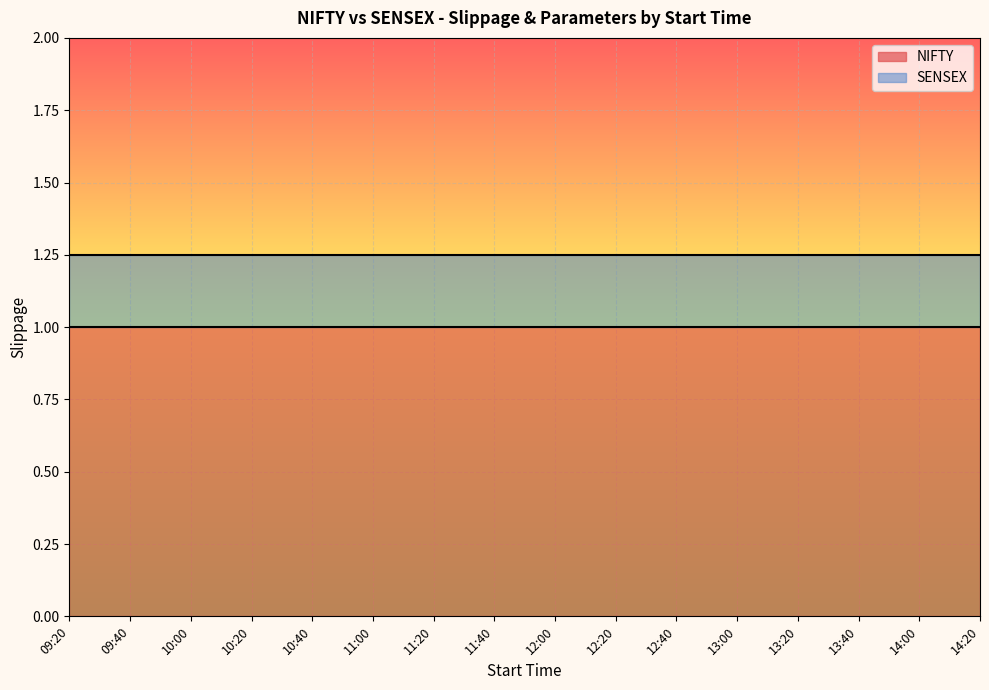

What is the label of the 16th point from the left?

14:20